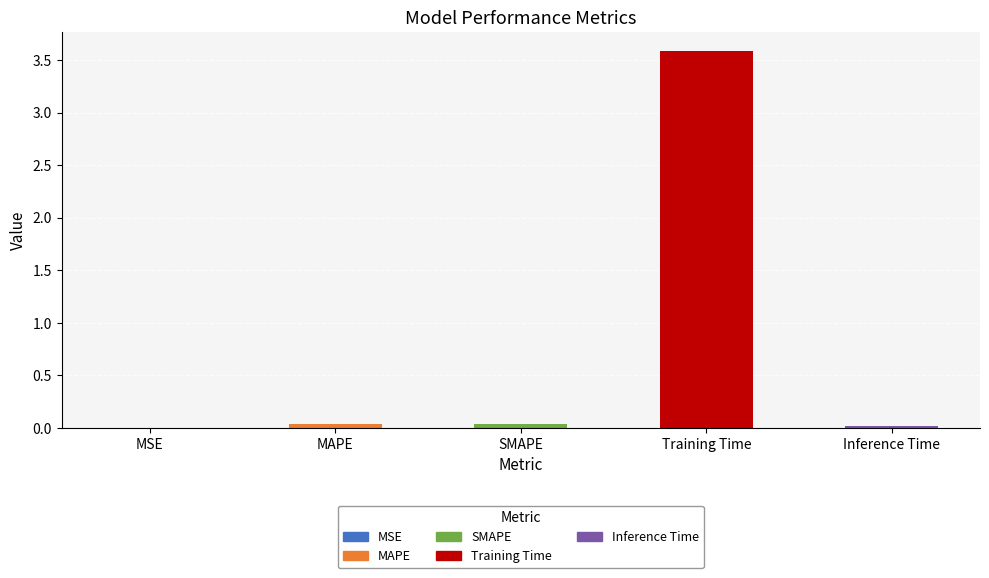

The value at Inference Time is 0.0. True or false?

True